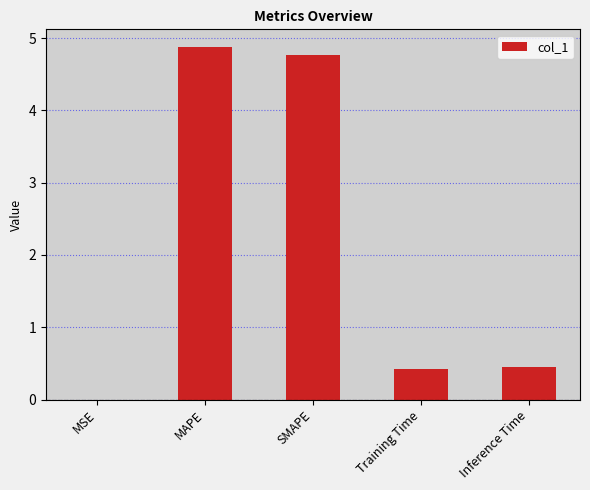

The value at MAPE is 3.4. True or false?

False